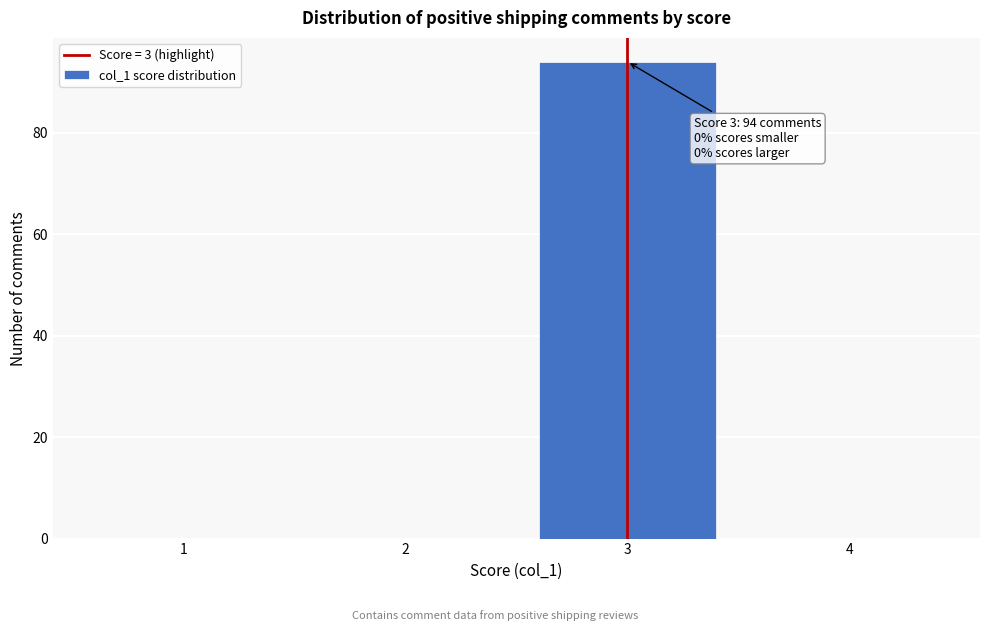

Reading left to right, list all the values displayed in this chart.

1=0	2=0	3=94	4=0